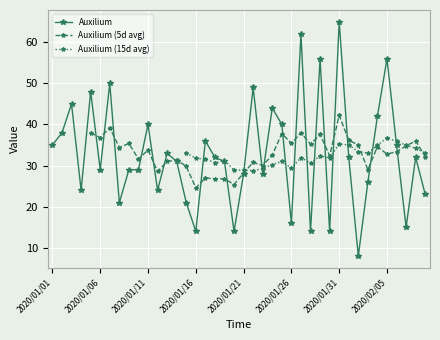

The value at 2020/02/02 is 13. True or false?

False